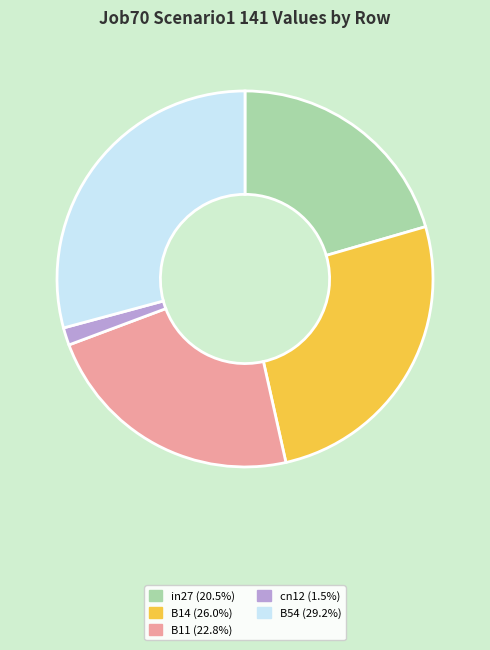

Rank the categories by value from highest to lowest.

B54, B14, B11, in27, cn12